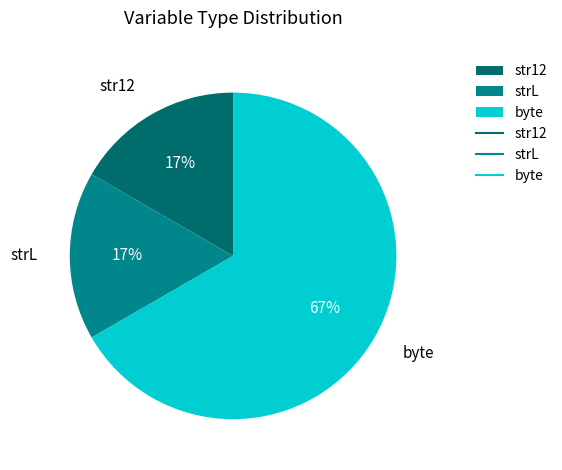

What is the largest slice in the pie chart?

byte